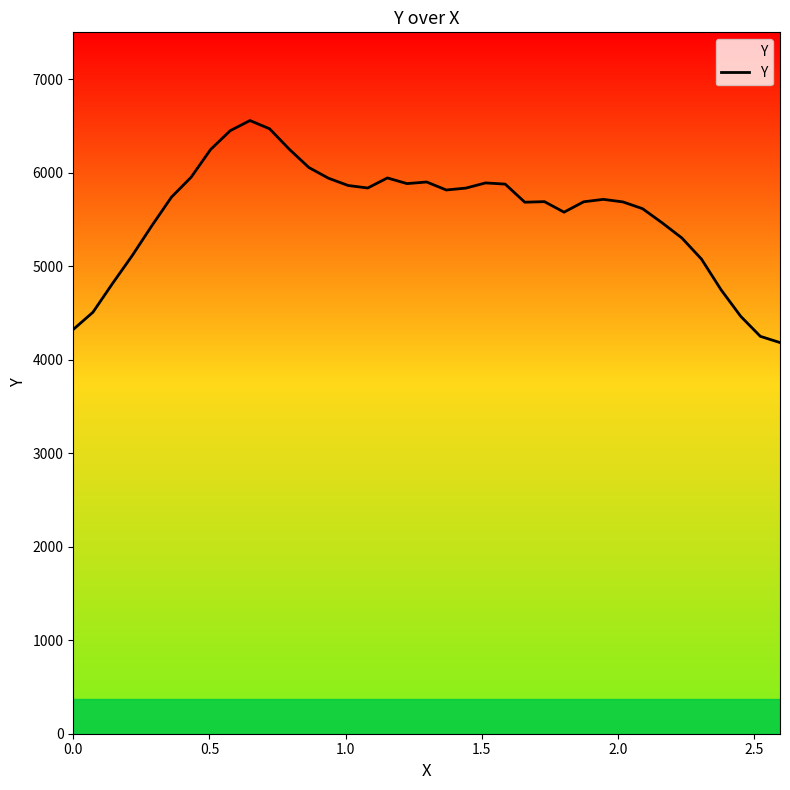

What is the greatest value displayed?

6556.8